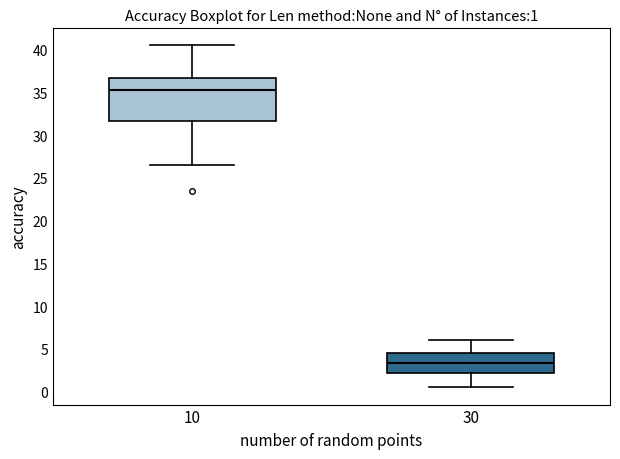

Comparing the boxes themselves (not the whiskers), which one is the tallest?

10